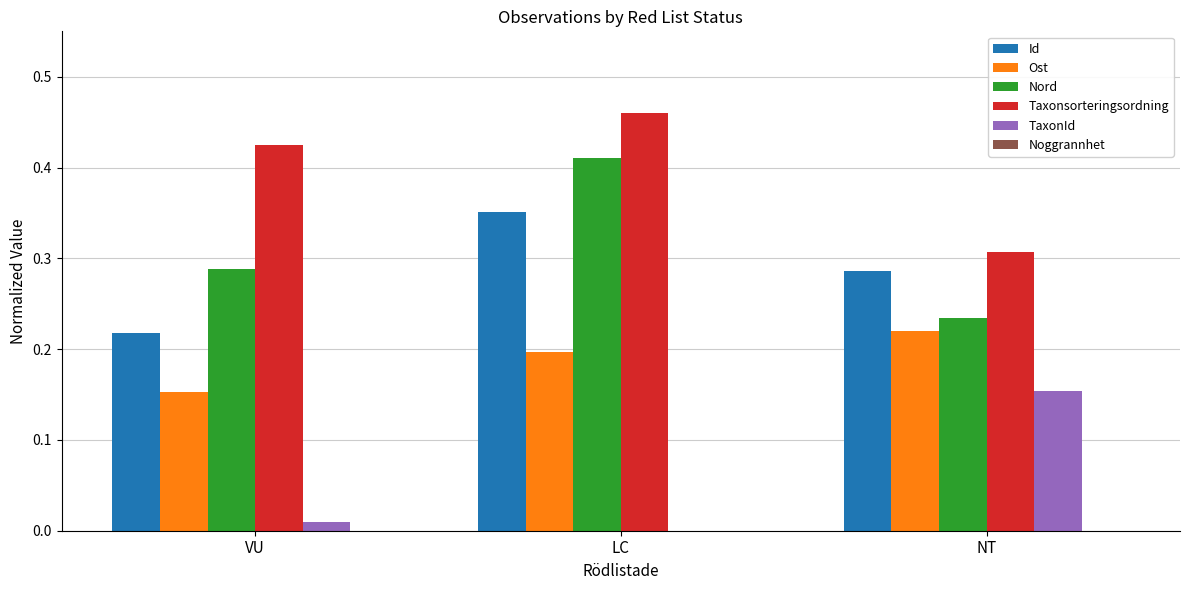

Is it true that Ost equals 0.2 at VU?

True